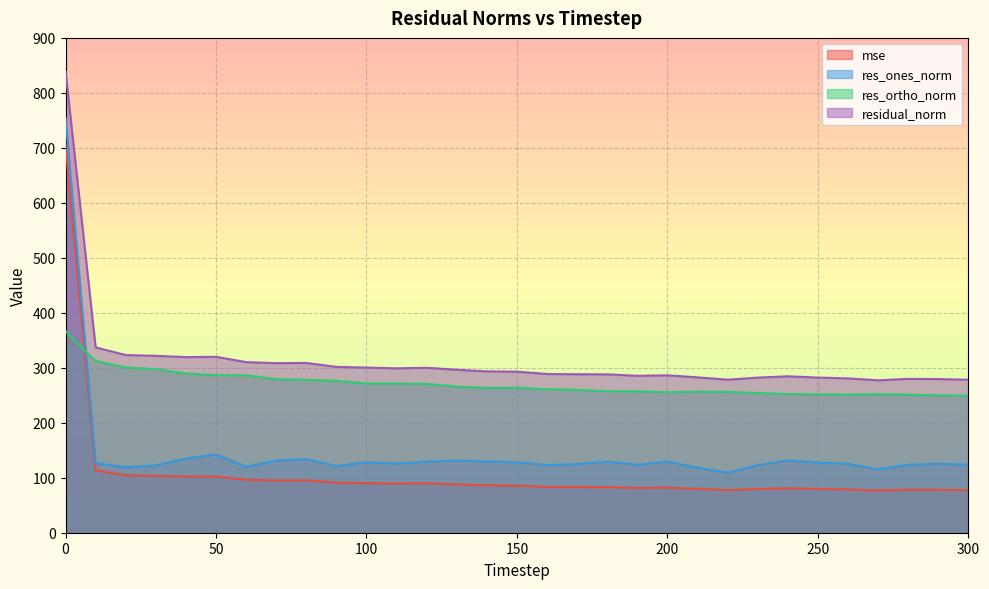

What is the spread (max minus min) of values at 300?

200.8